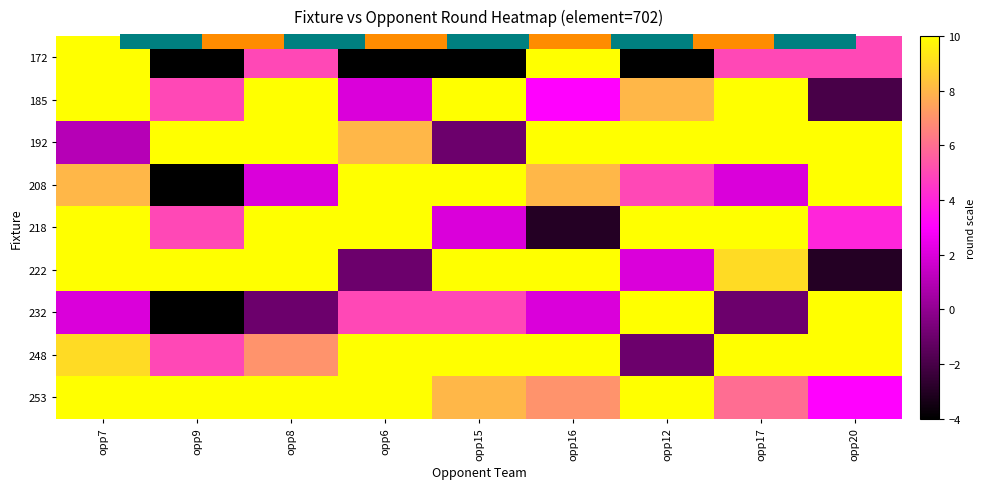

What is the total value across all series at opp7?

108